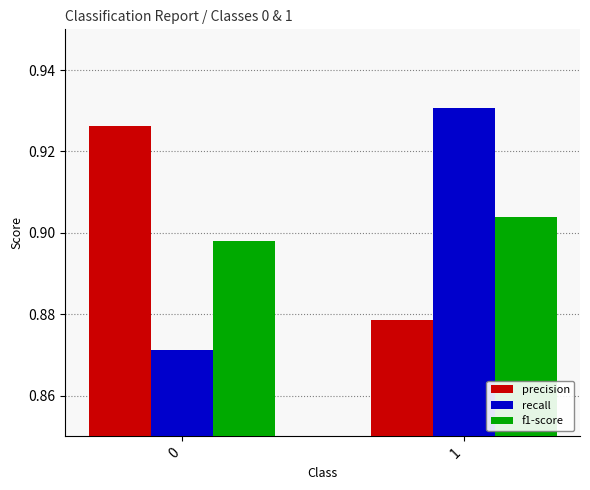

At which category is the sum across all series the highest?

1